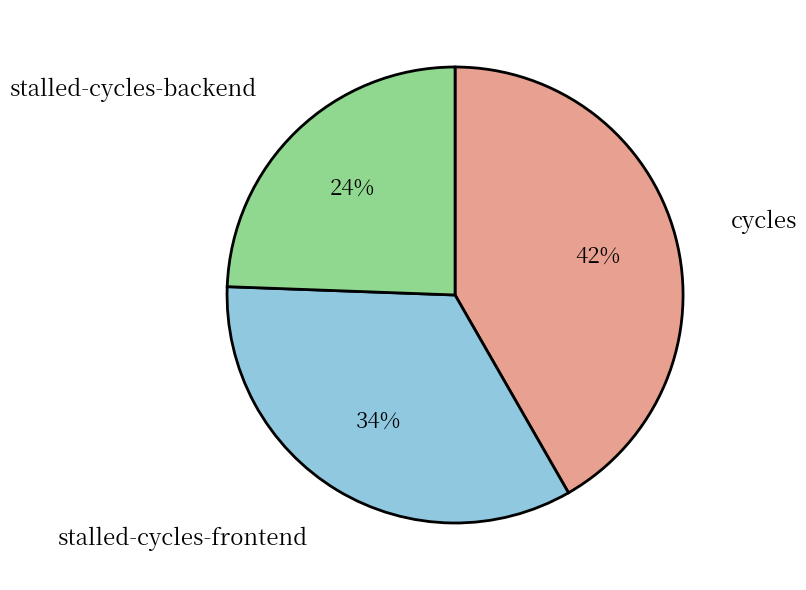

Does any single category account for the majority?

No